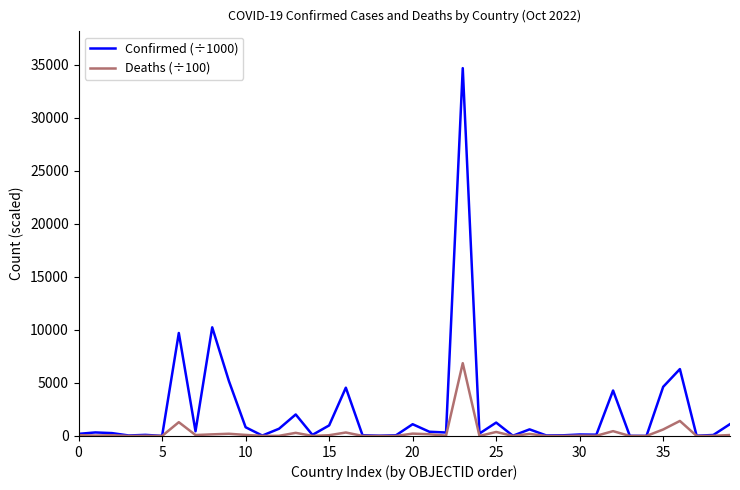

Which series has the largest total across all categories?

Confirmed (÷1000)